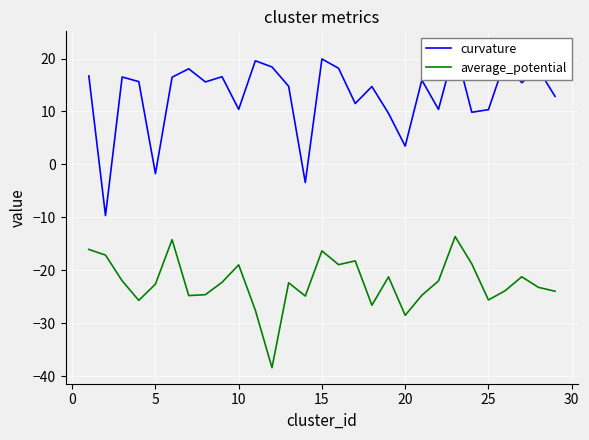

List the series in order of their overall mean, lowest first.

average_potential, curvature